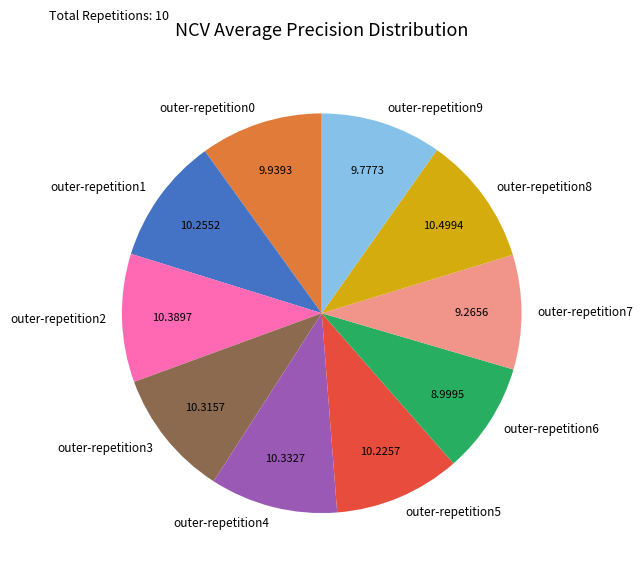

Is outer-repetition6 the majority of the pie?

No